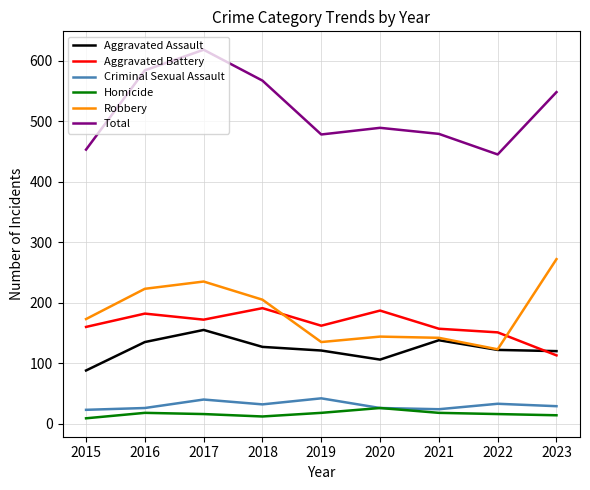

The value of Criminal Sexual Assault at 2019 is 42. True or false?

True